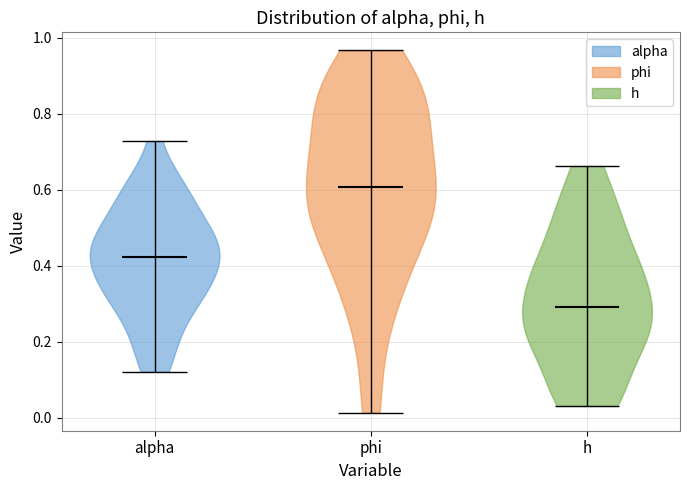

Reading left to right, read every violin against the y-axis: where its median line is, and the lowest and highest points it reaches. The values are not printed on the chart, so give them approximately, as read against the axis.

alpha: median line 0.42, lowest point 0.12, highest point 0.72
phi: median line 0.60, lowest point 0.02, highest point 0.96
h: median line 0.30, lowest point 0.04, highest point 0.66